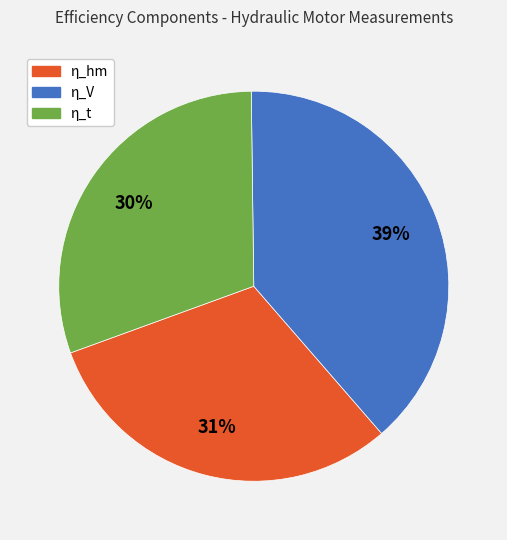

Combined, do η_V and η_t account for over 50%?

Yes